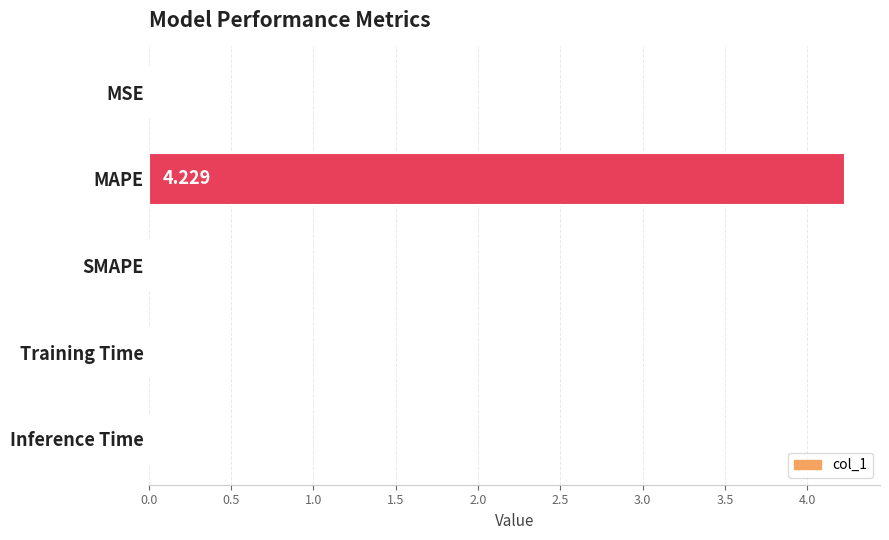

Between Inference Time and MSE, which is larger?

Inference Time